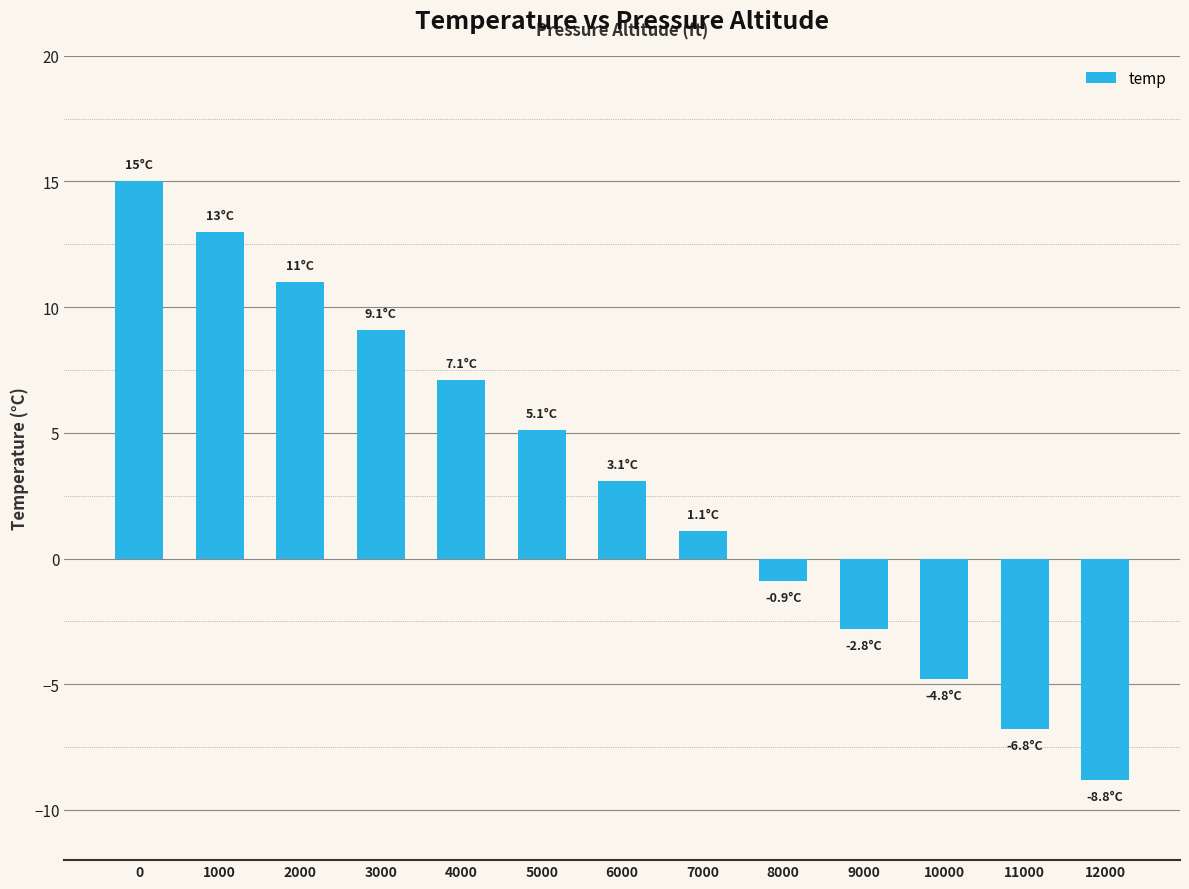

Reading left to right, list all the values displayed in this chart.

0=15.0	1000=13.0	2000=11.0	3000=9.1	4000=7.1	5000=5.1	6000=3.1	7000=1.1	8000=-0.9	9000=-2.8	10000=-4.8	11000=-6.8	12000=-8.8